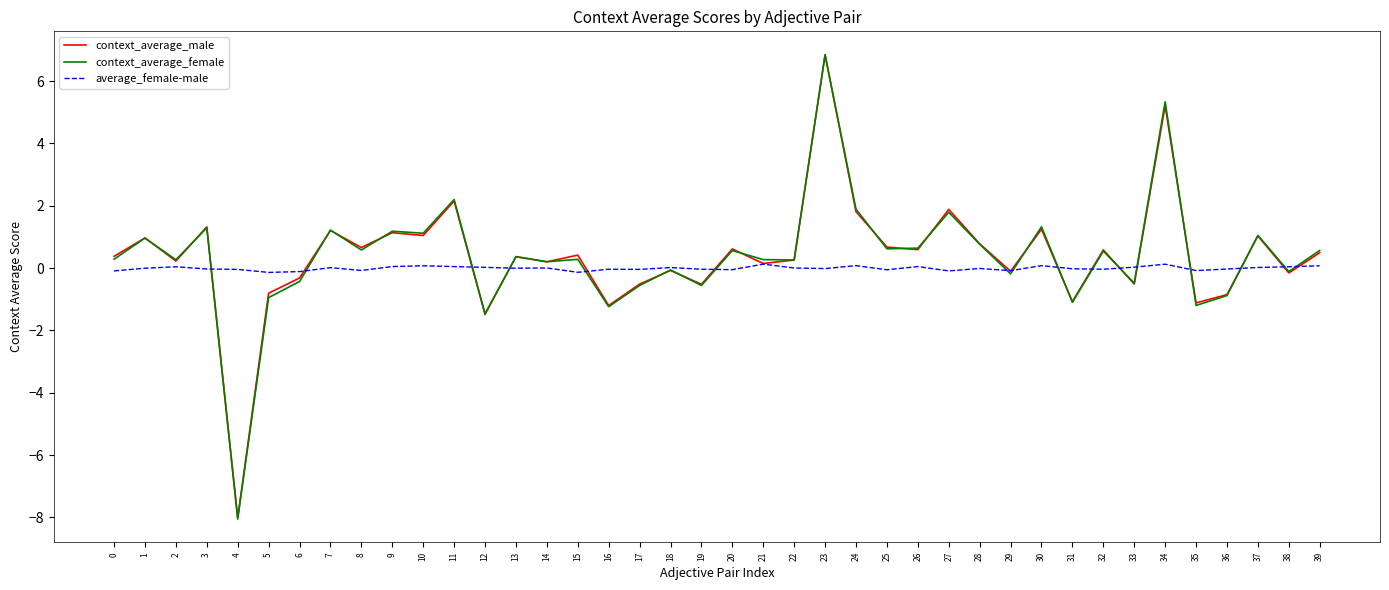

What is the total value across all series at 35?

-2.4